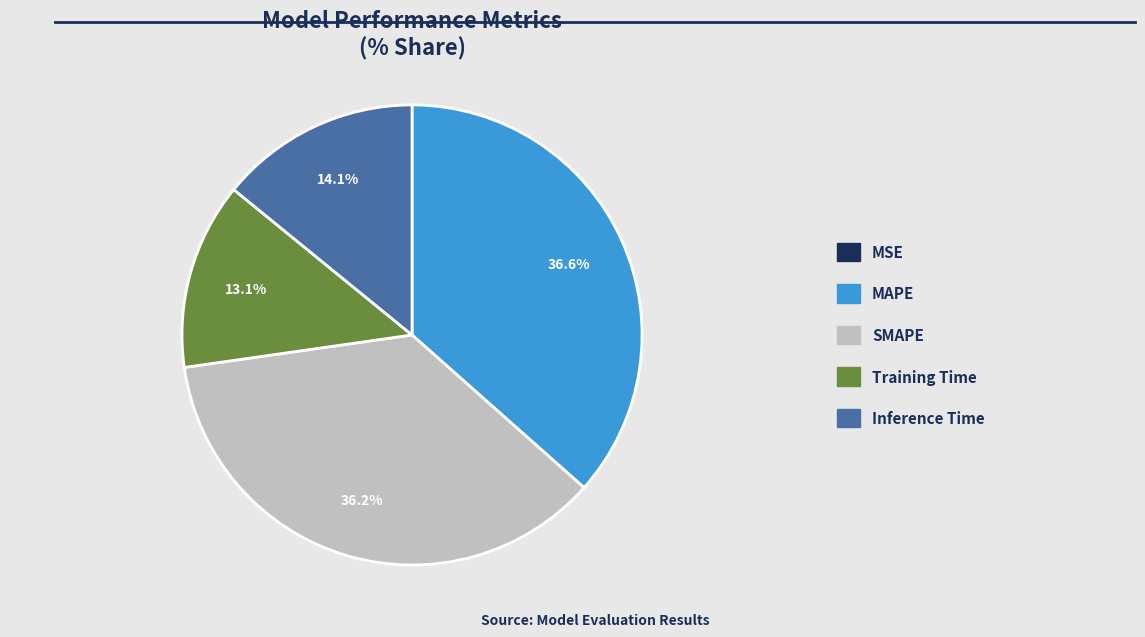

How much of the chart is everything except MAPE?

63.4%